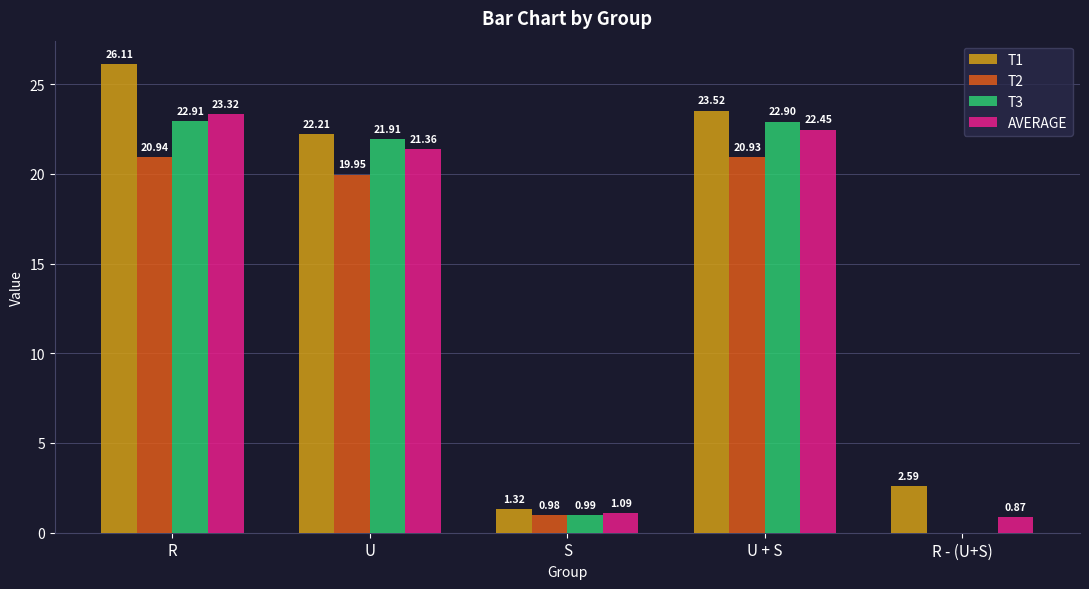

What is the total value across all series at R - (U+S)?

3.5